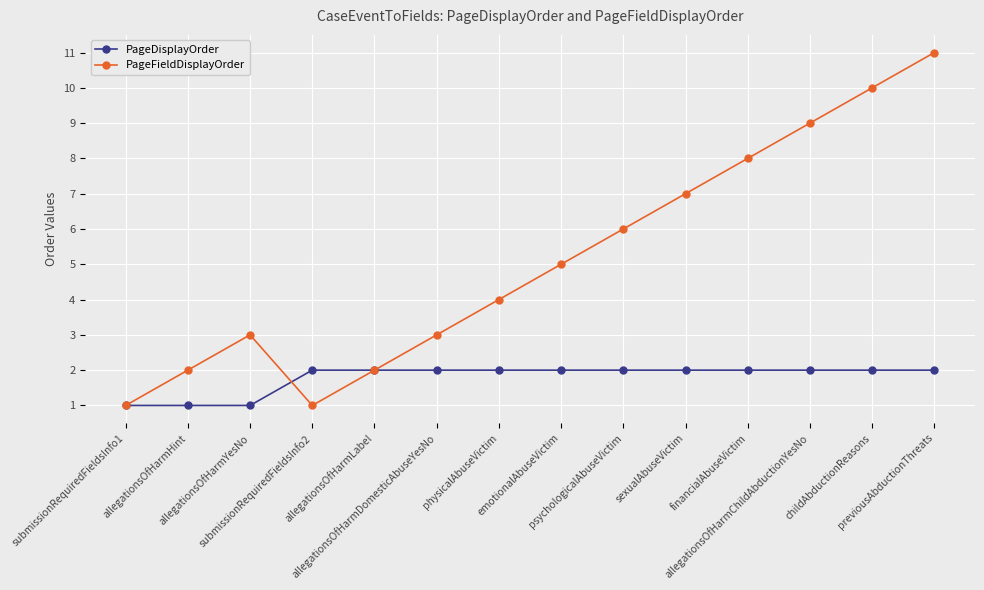

Which series has the largest range (max minus min)?

PageFieldDisplayOrder